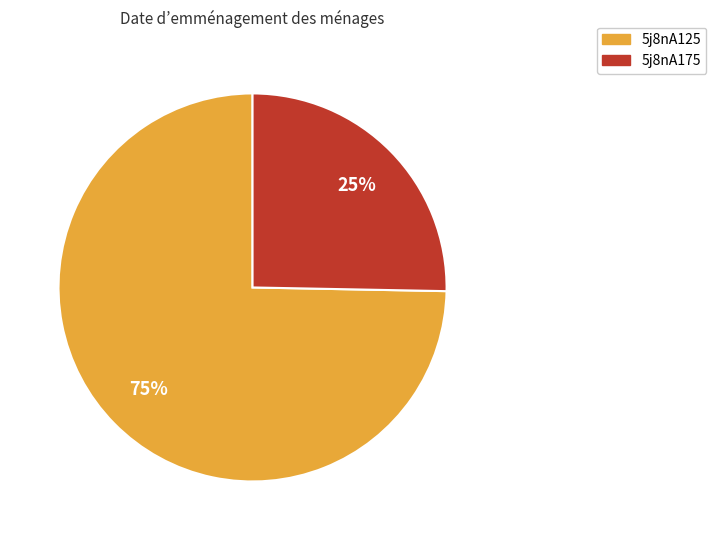

Rank the categories by value from highest to lowest.

5j8nA125, 5j8nA175